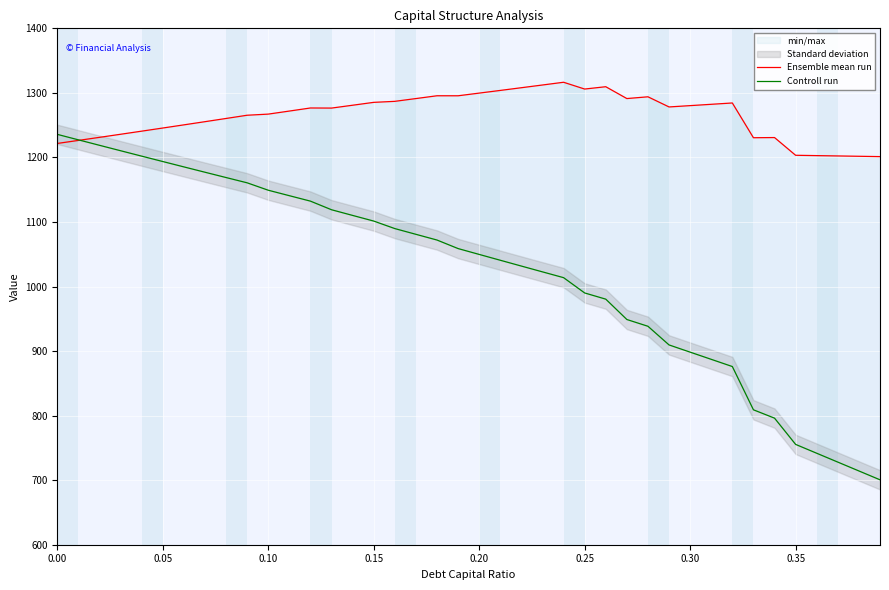

Is the value of Controll run at 38 greater than the value of Ensemble mean run at 0.15?

No